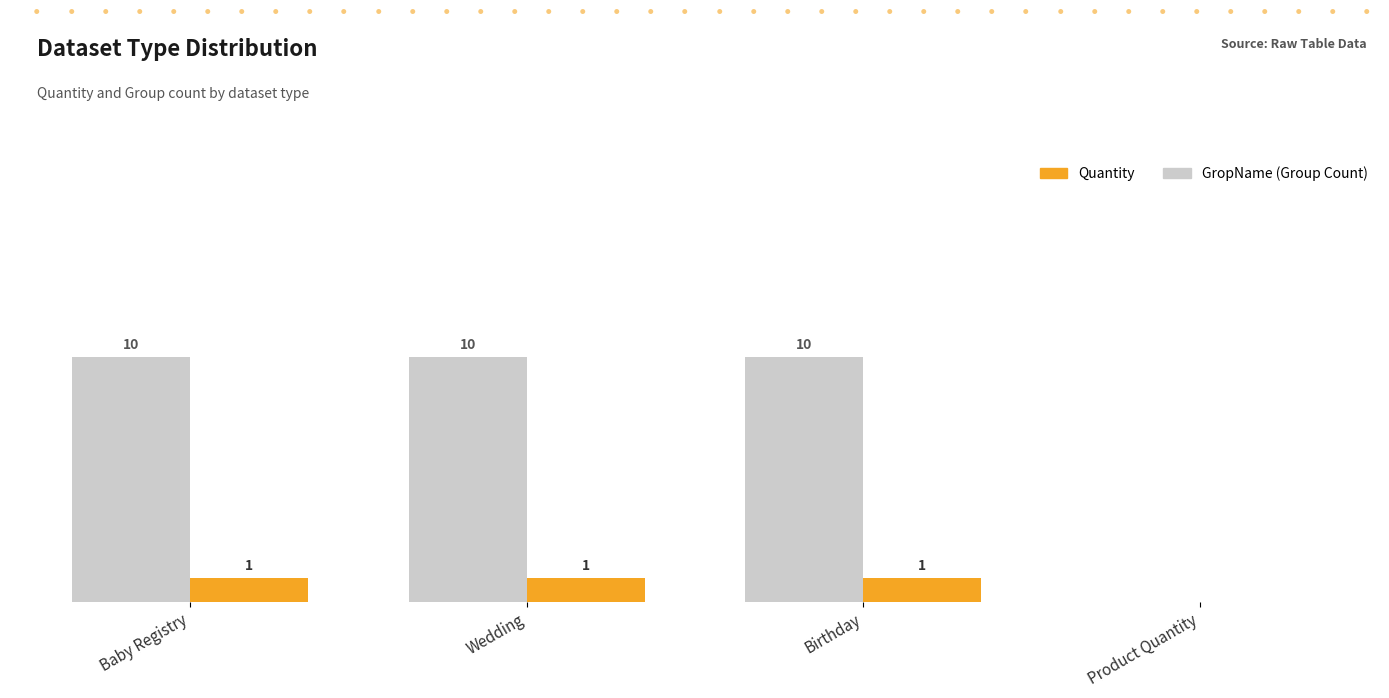

Which series has the largest total across all categories?

GropName (Group Count)